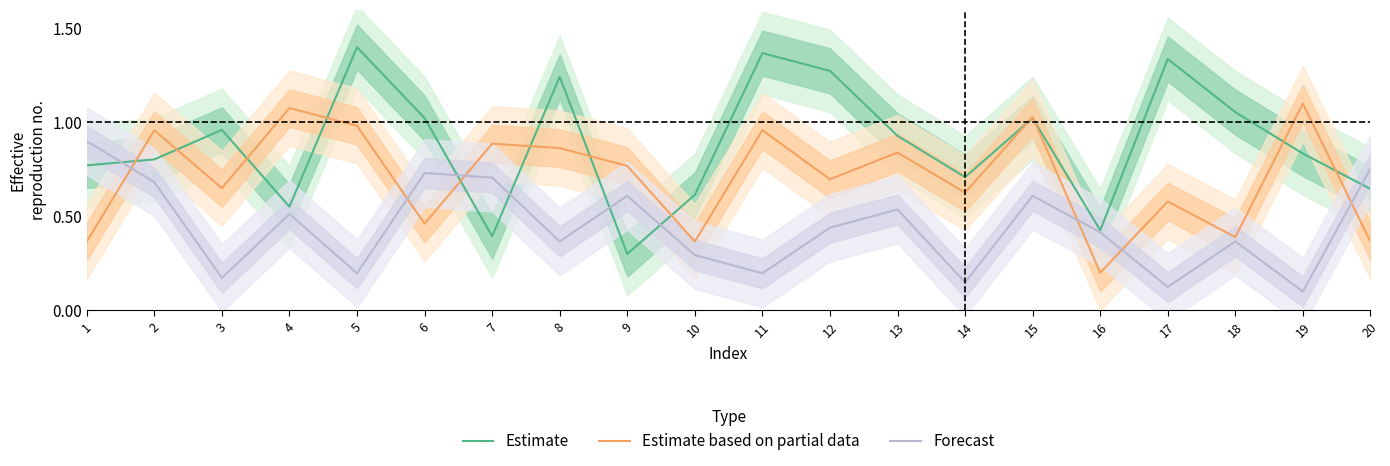

At 14, list the series in order from largest to smallest.

Estimate, Estimate based on partial data, Forecast